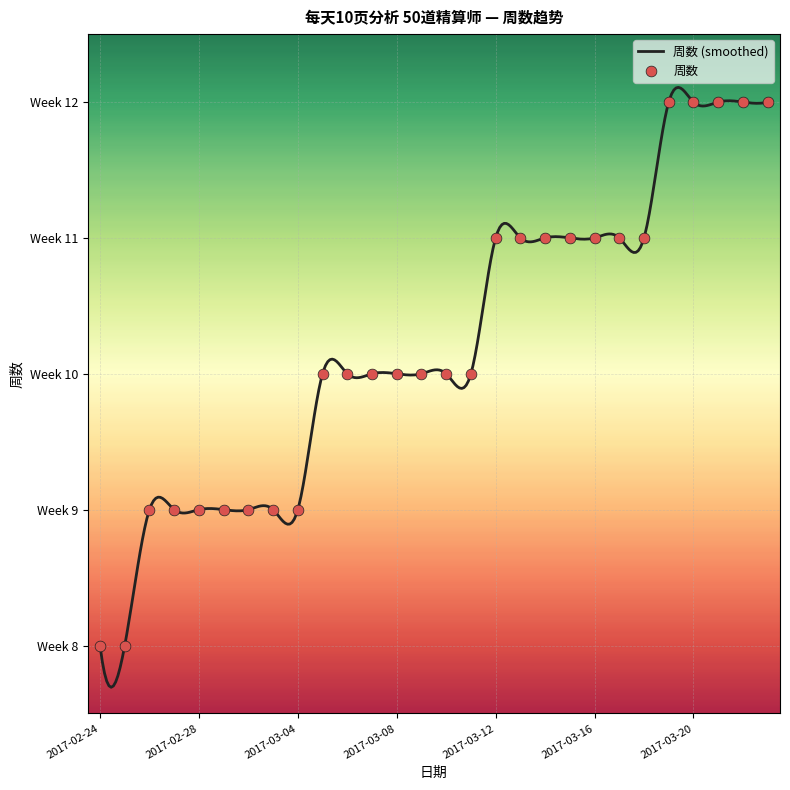

Between 2017-02-24 and 2017-03-04, which is larger?

2017-03-04